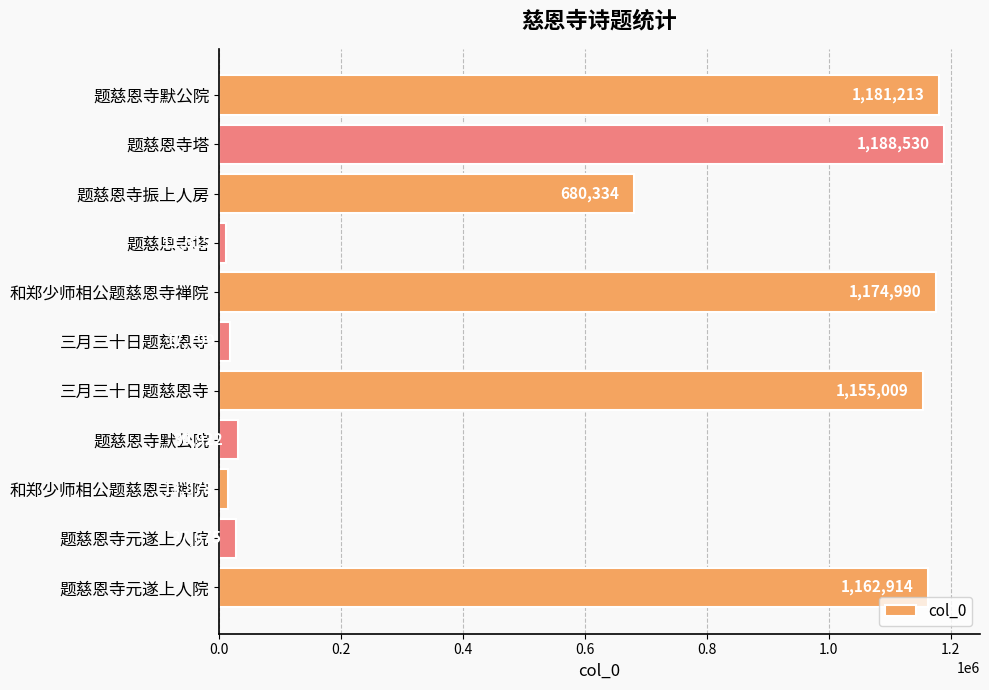

How many data points are less than 680334?

5